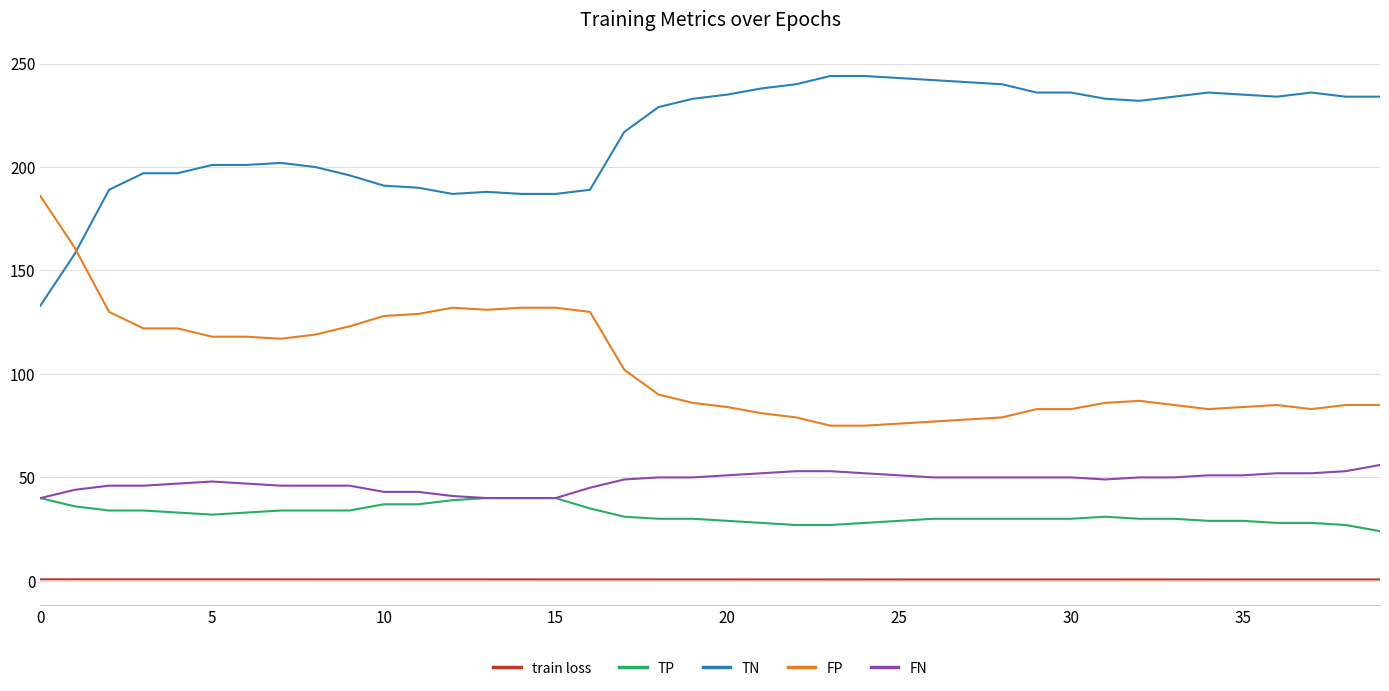

What is the maximum value shown in the chart?

244.0